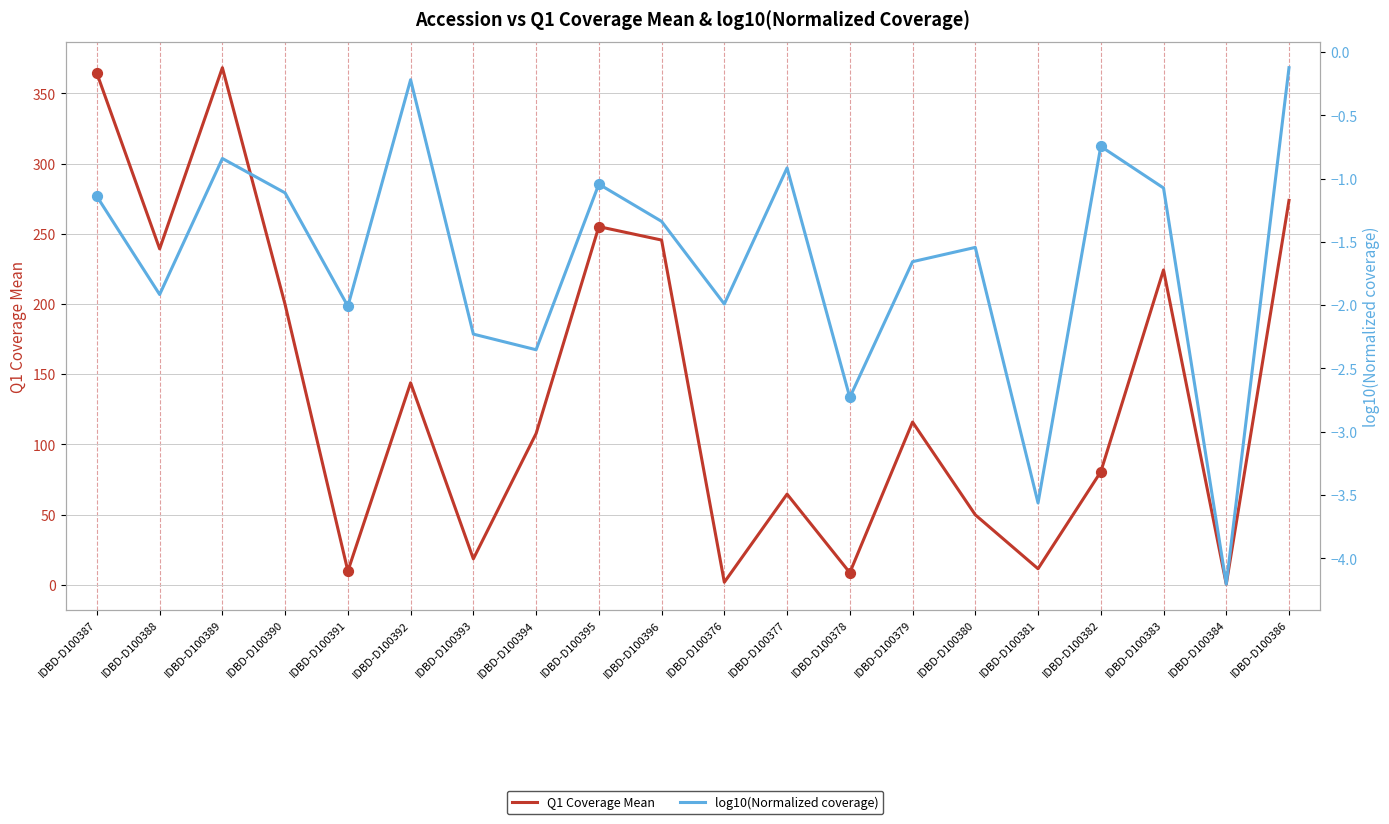

What are all the series names shown in the legend?

Q1 Coverage Mean, log10(Normalized coverage)